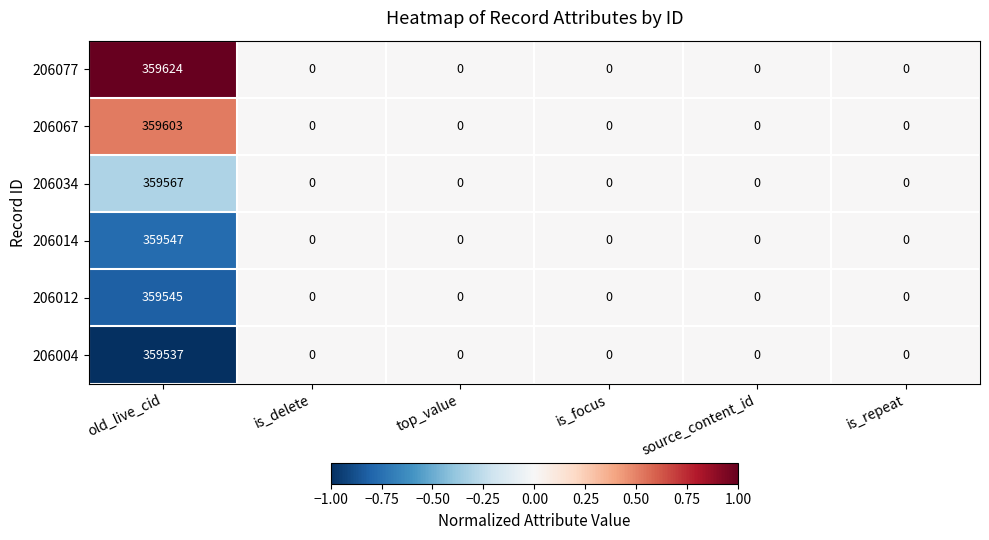

Which series has the largest range (max minus min)?

206077